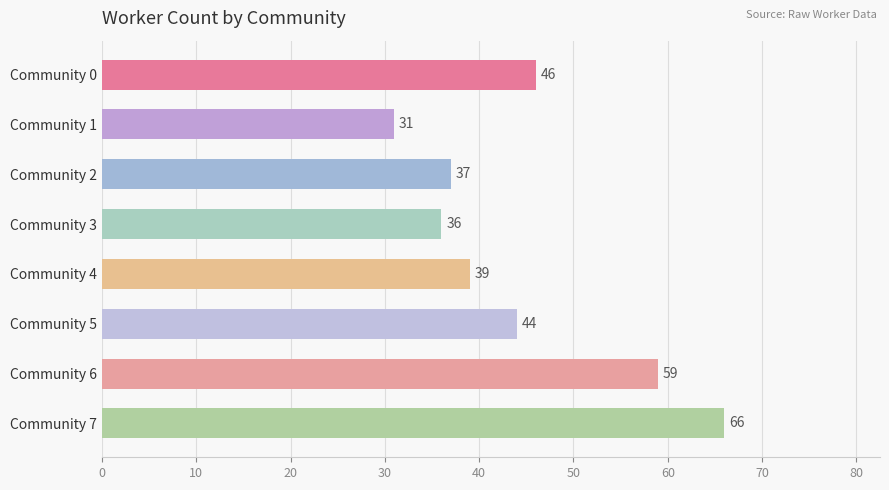

What is the value of the 6th bar from the top?

44